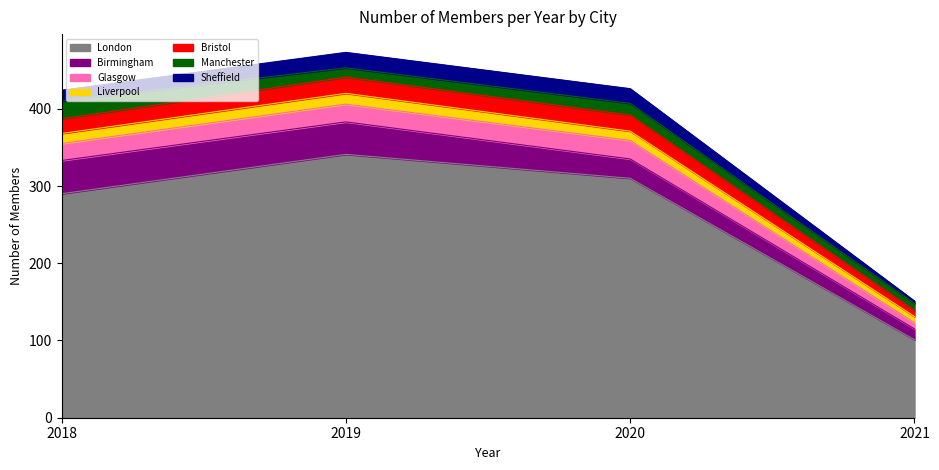

Rank the categories by 2019 value from highest to lowest.

London, Birmingham, Glasgow, Bristol, Sheffield, Liverpool, Manchester